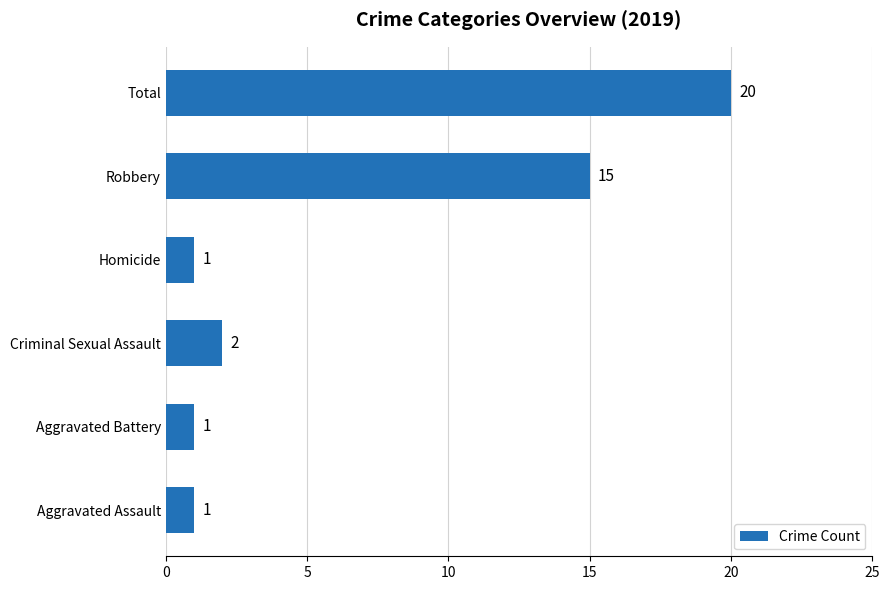

The value at Criminal Sexual Assault is 3. True or false?

False